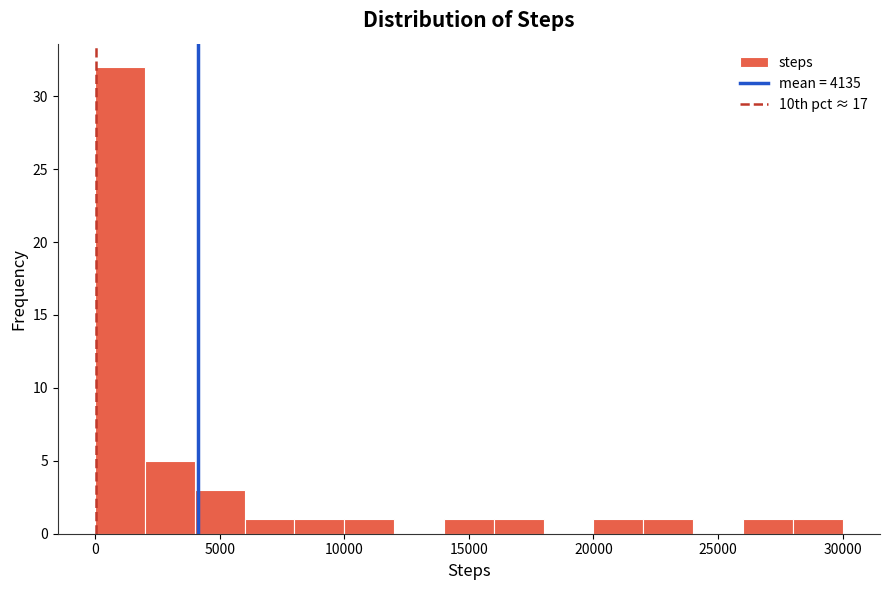

Read against the x-axis, roughly where is the centre of the tallest bar?

1000